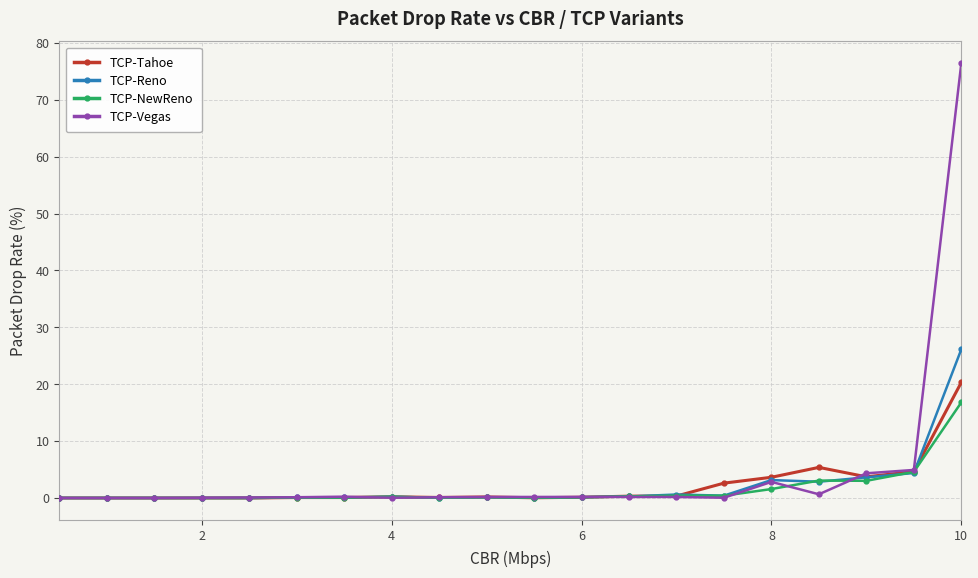

Which series has the largest range (max minus min)?

TCP-Vegas